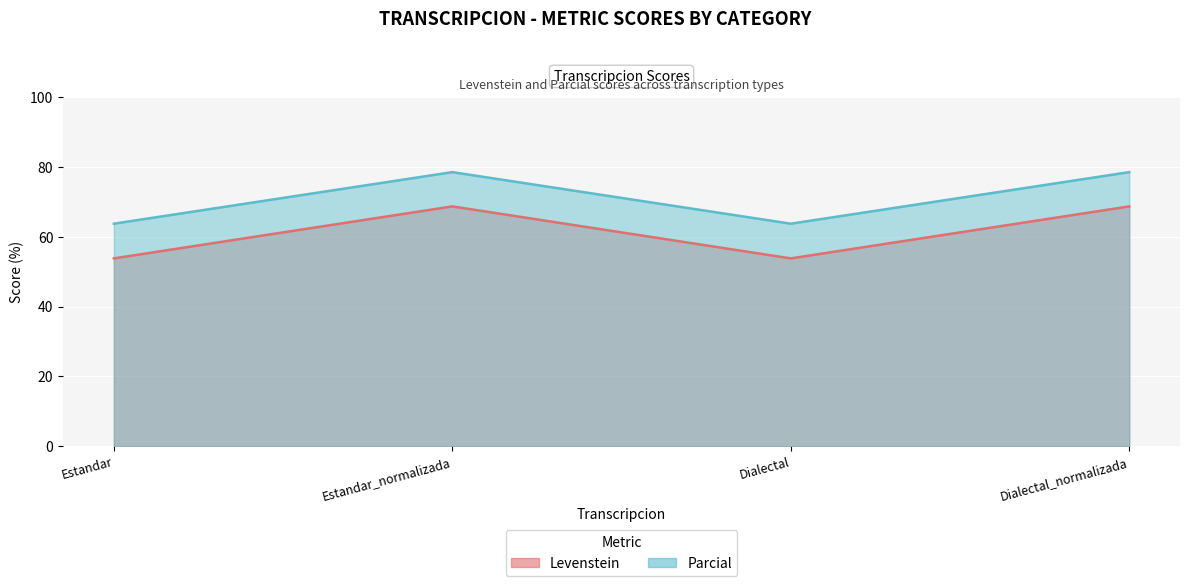

How many values in the Parcial series are below 78?

2